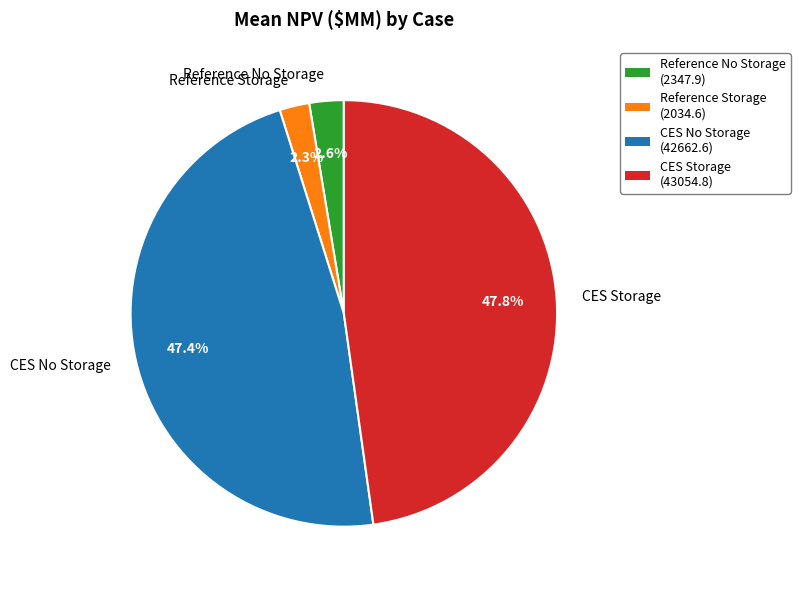

To the nearest percent, what is the average slice percentage?

25%